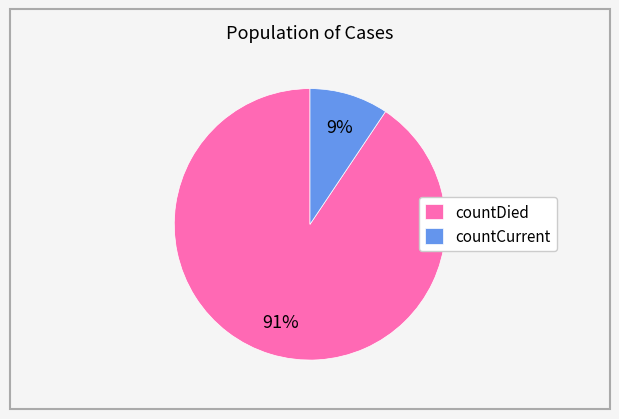

Which slice represents more than half of the pie?

countDied